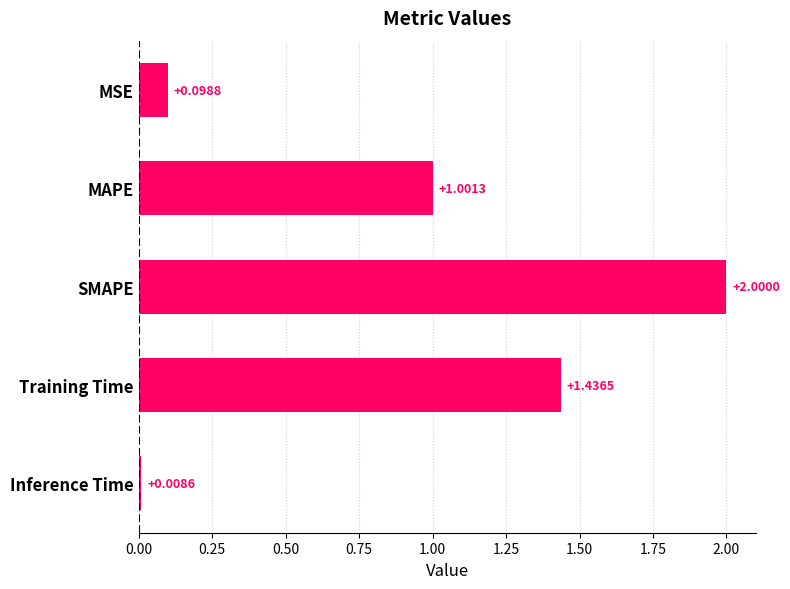

Rank the categories by value from lowest to highest.

Inference Time, MSE, MAPE, Training Time, SMAPE